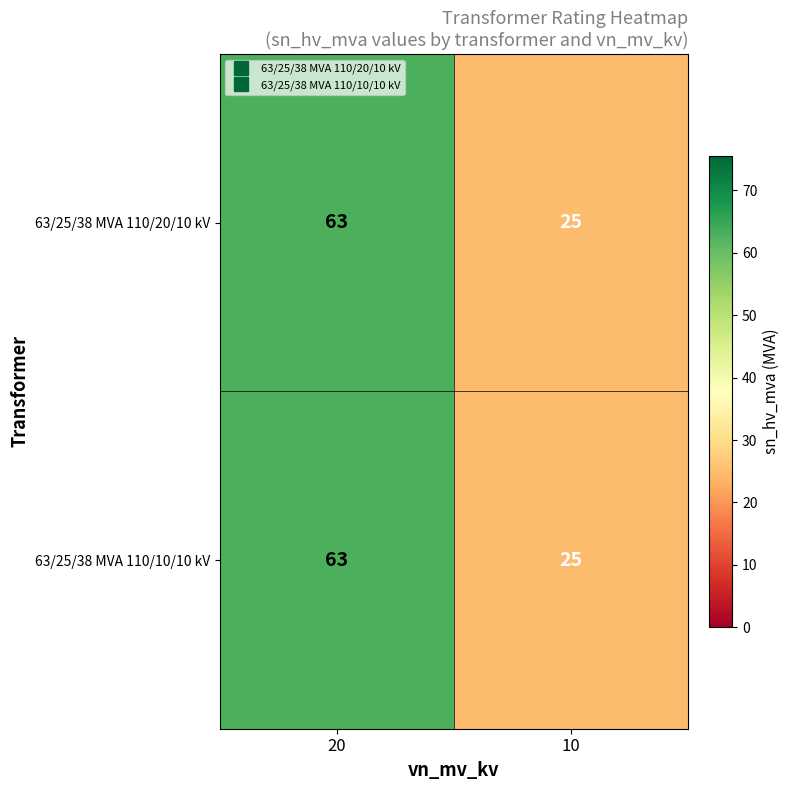

True or false: 63/25/38 MVA 110/10/10 kV has a value of 63 at 20.

True